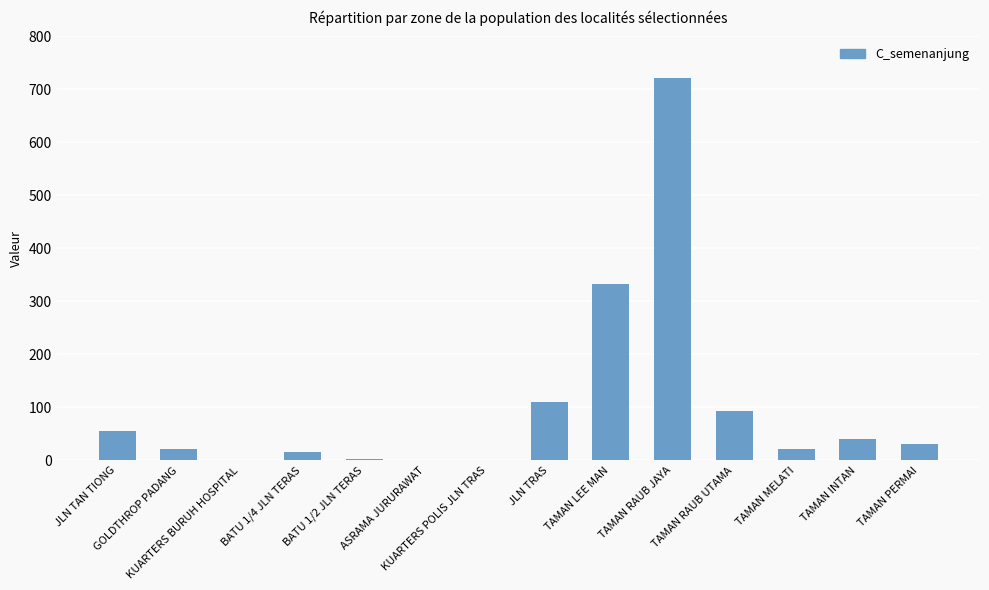

What is the greatest value displayed?

722